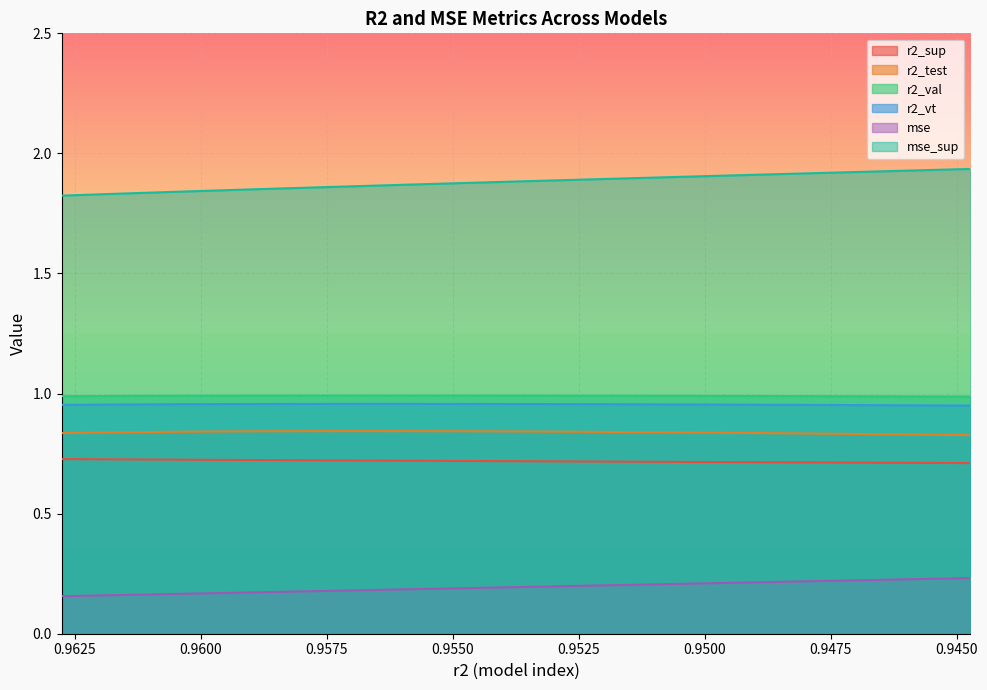

How many lines are shown in the chart?

6